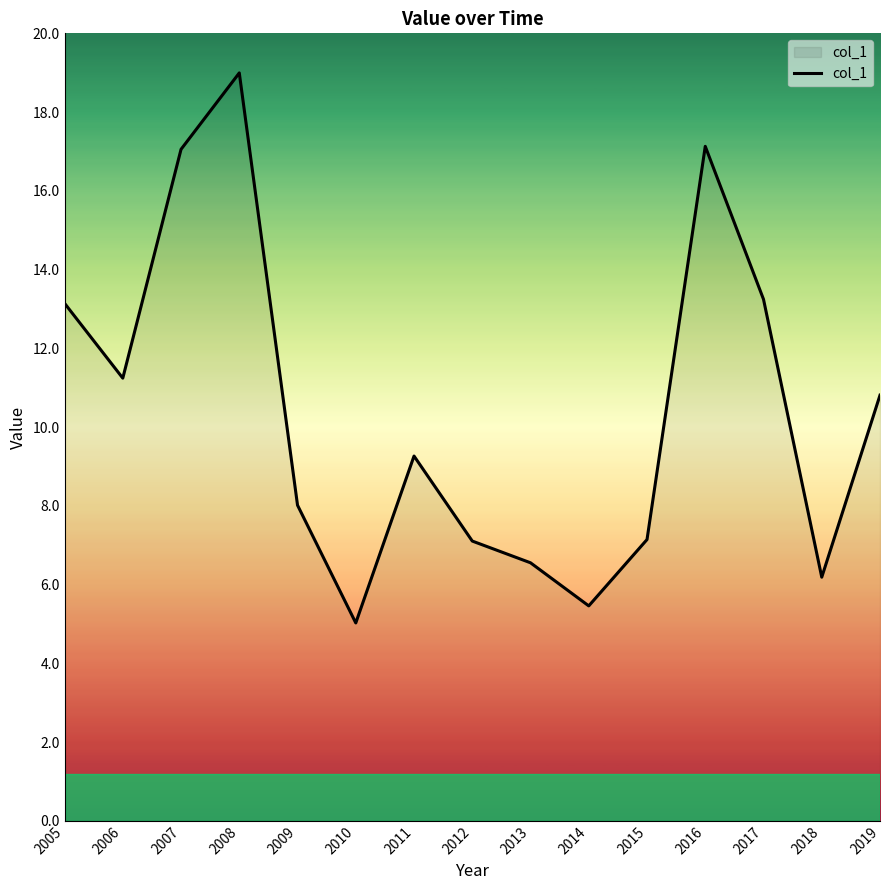

What is the maximum value shown in the chart?

19.0